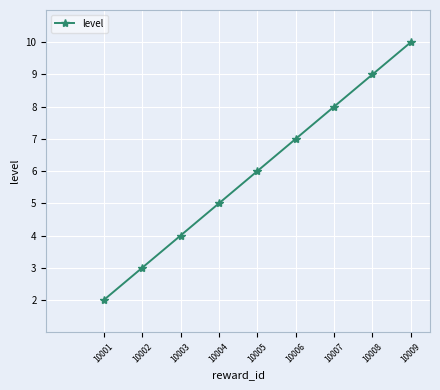

Does the chart have visible grid lines?

Yes